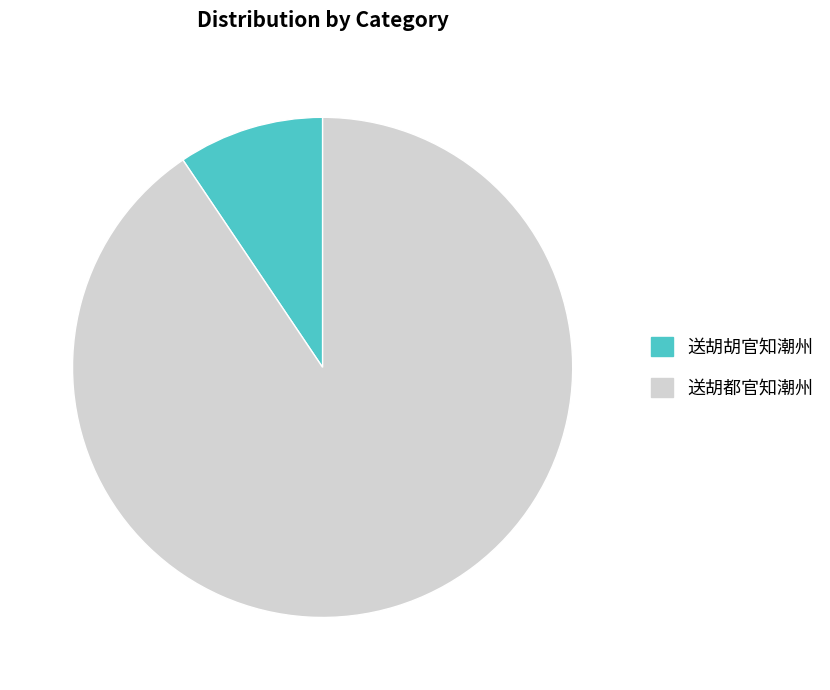

What is the largest slice in the pie chart?

送胡都官知潮州